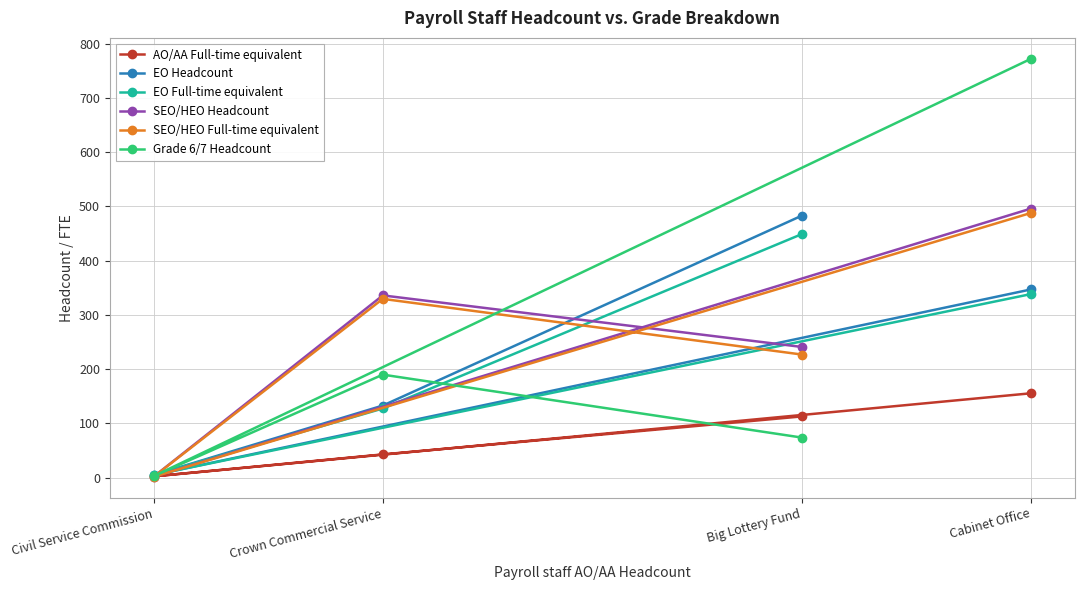

The value of Grade 6/7 Headcount at Crown Commercial Service is 190.0. True or false?

True